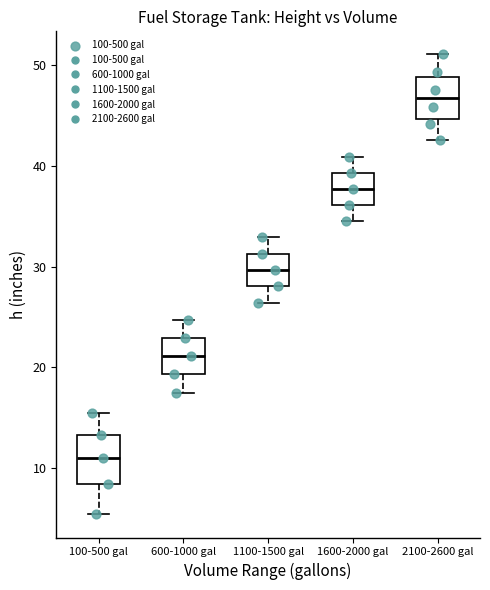

Which box has the highest median line?

2100-2600 gal